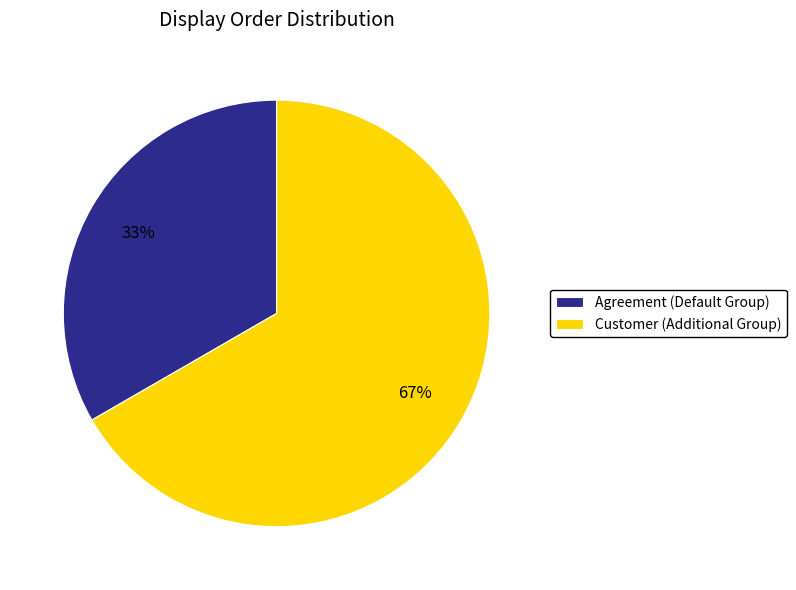

What is the ratio of the value at Customer (Additional Group) to the value at Agreement (Default Group)?

2.0